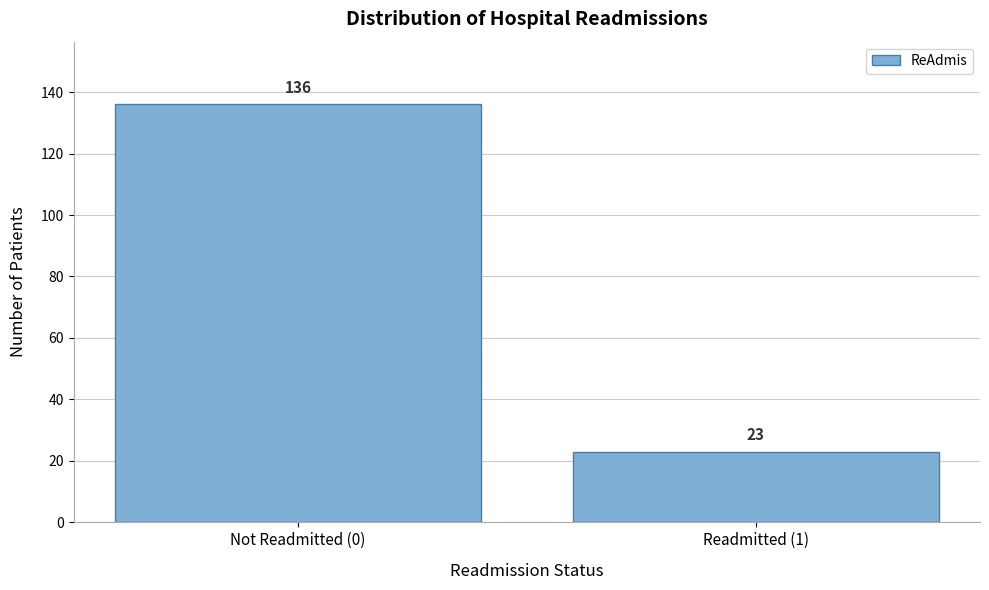

Reading left to right, extract all data points from this chart.

Not Readmitted (0)=136	Readmitted (1)=23